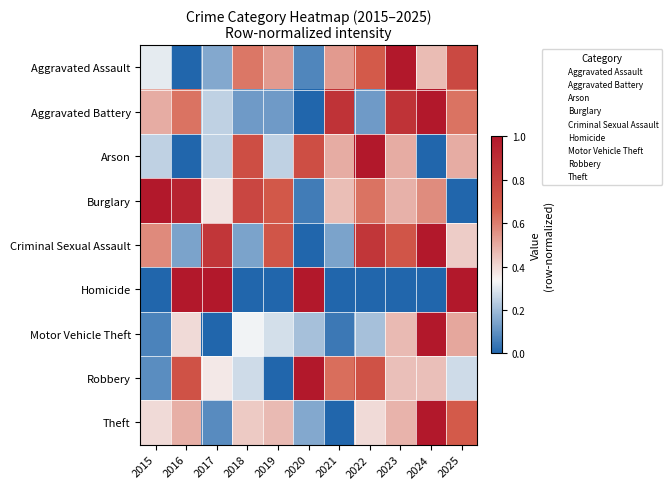

At which category is the sum across all series the highest?

2024